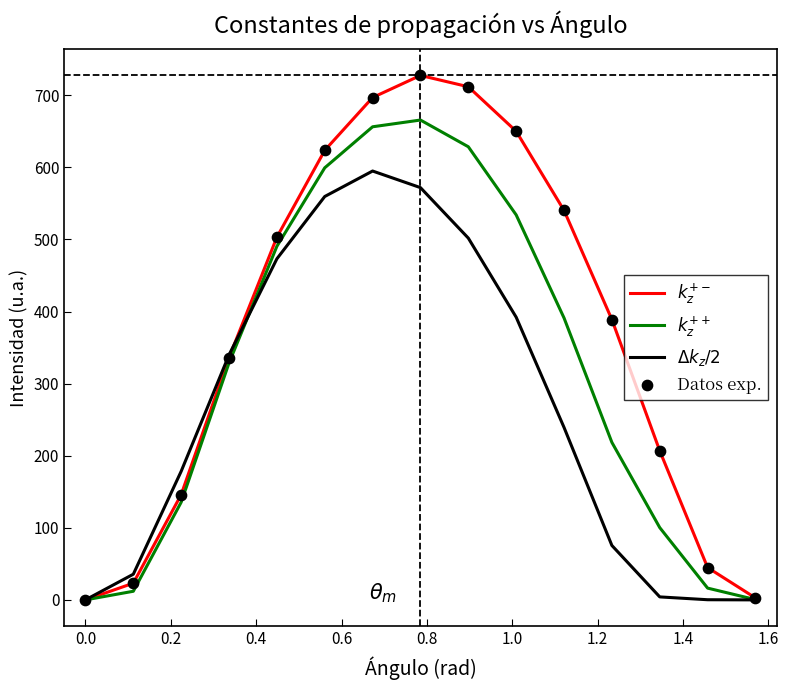

Which series has the largest total across all categories?

$k_z^{+-}$